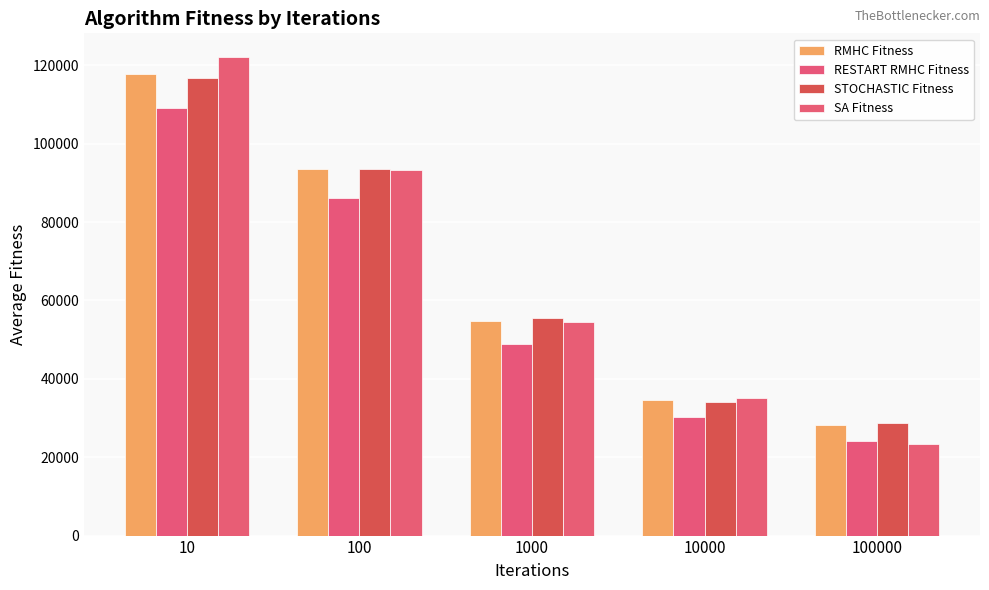

How many values in the STOCHASTIC Fitness series are below 55606?

2